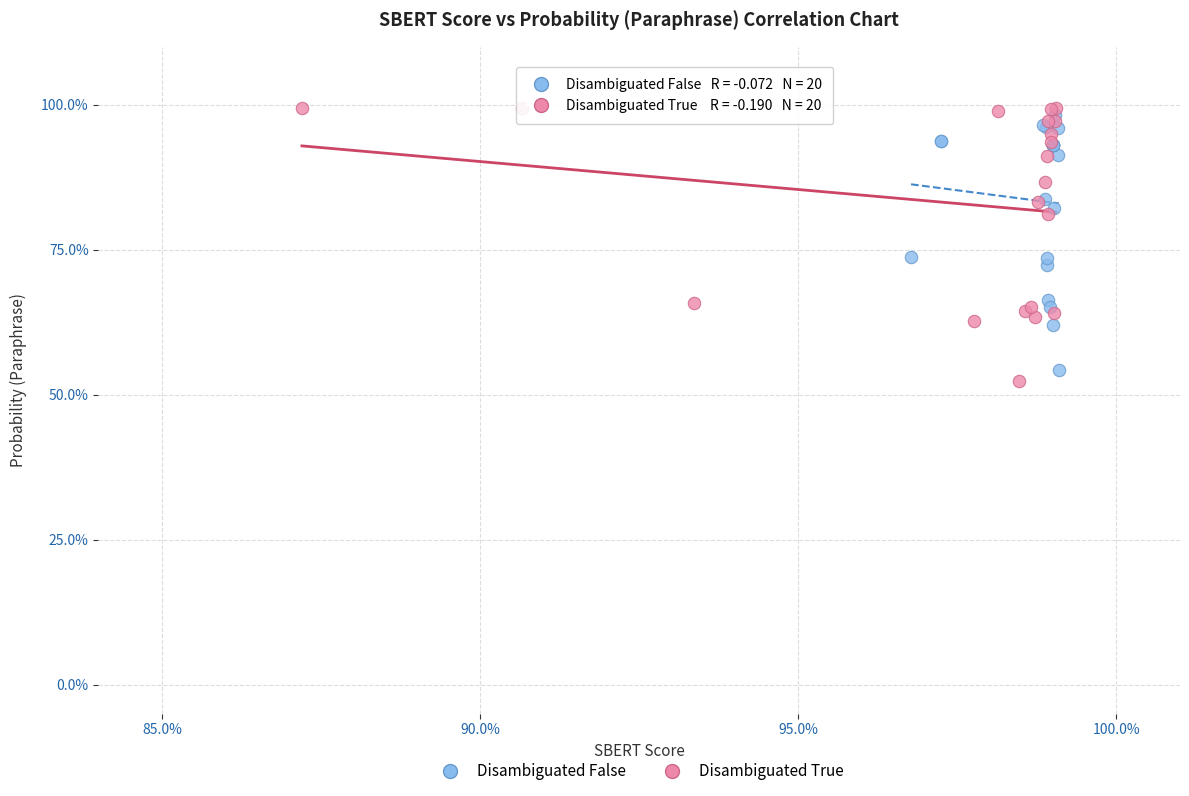

What are all the series names shown in the legend?

Disambiguated False, Disambiguated True